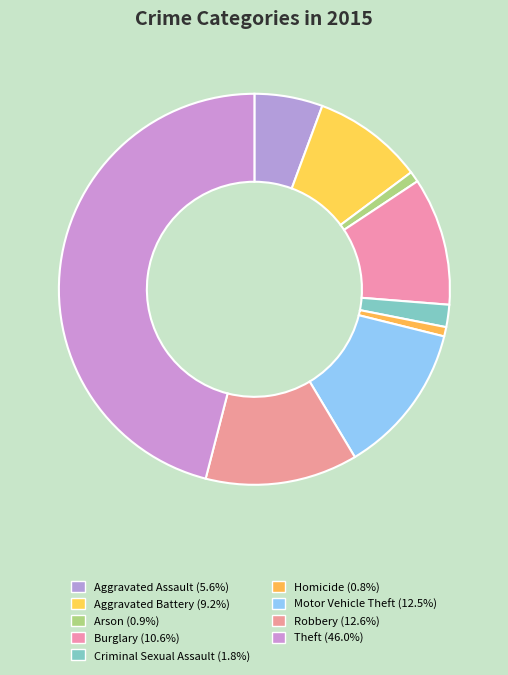

How many slices are in this pie chart?

9